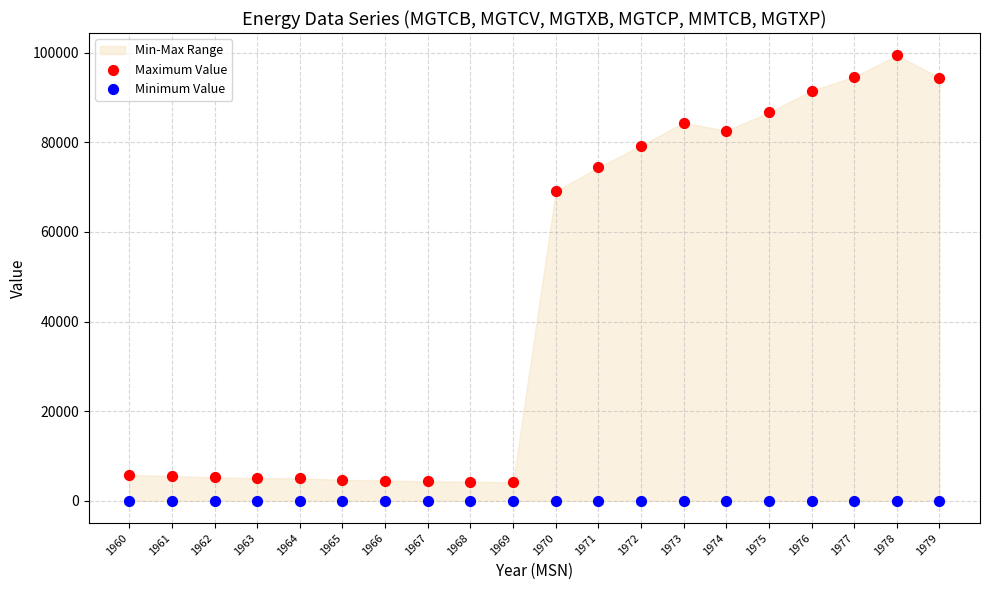

Which series reaches the maximum Y coordinate?

Maximum Value